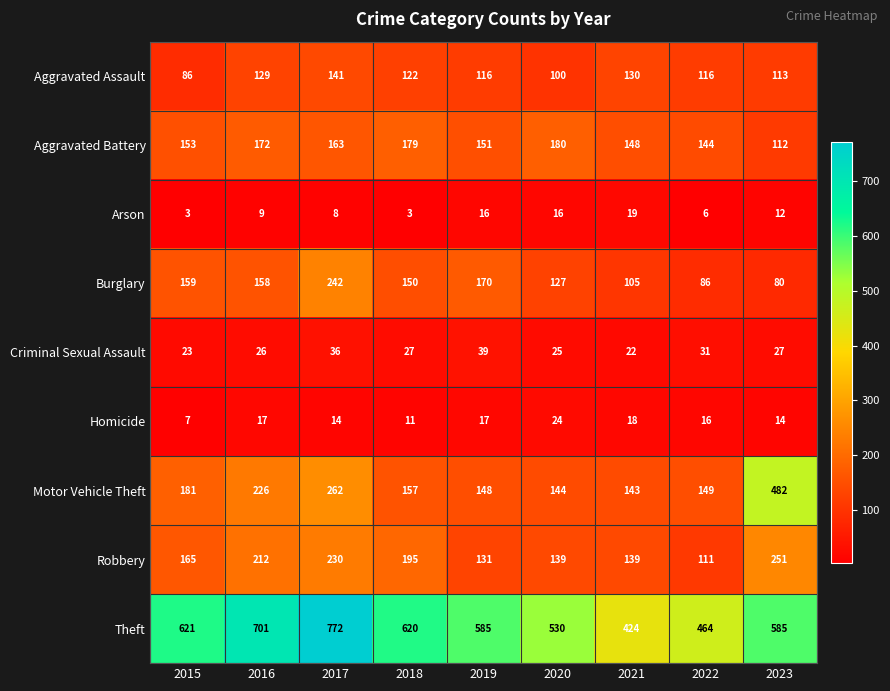

What is the difference between the highest and lowest values at 2018?

617